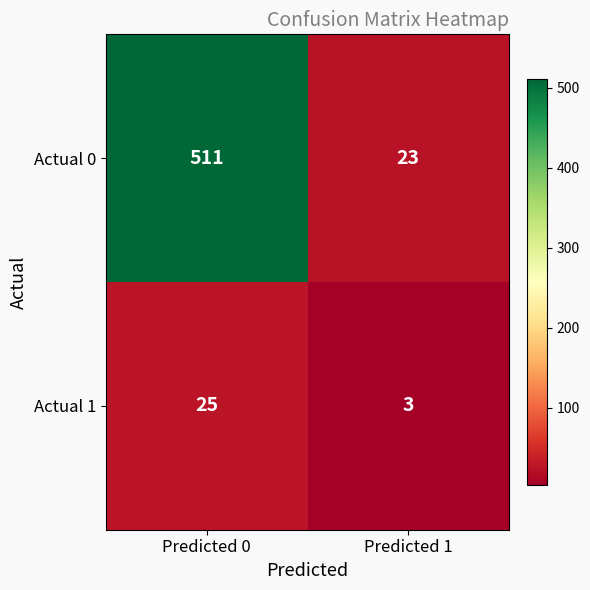

Which series has the largest total across all categories?

Actual 0